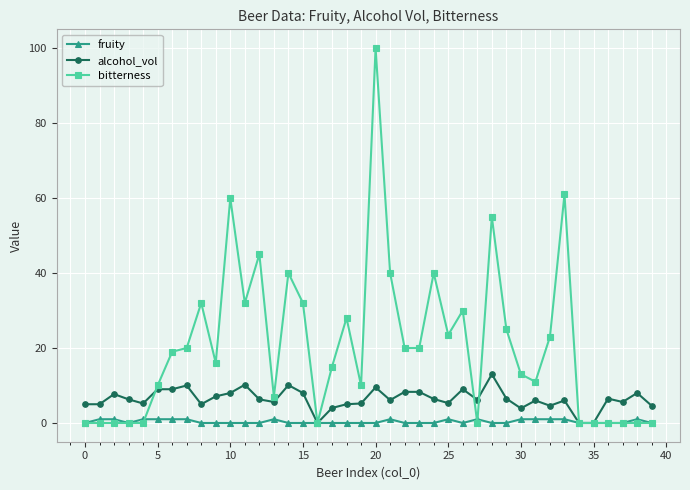

Which series has the largest total across all categories?

bitterness